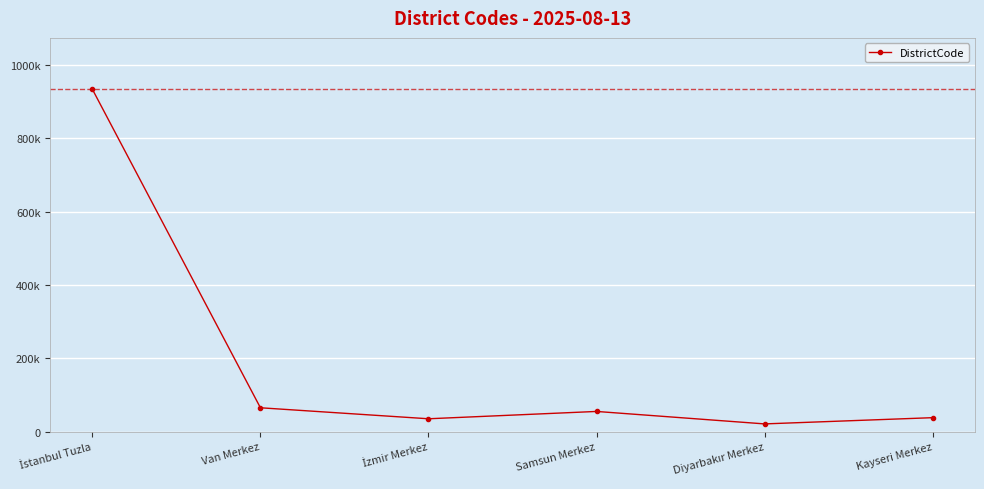

What is the maximum value shown in the chart?

934015